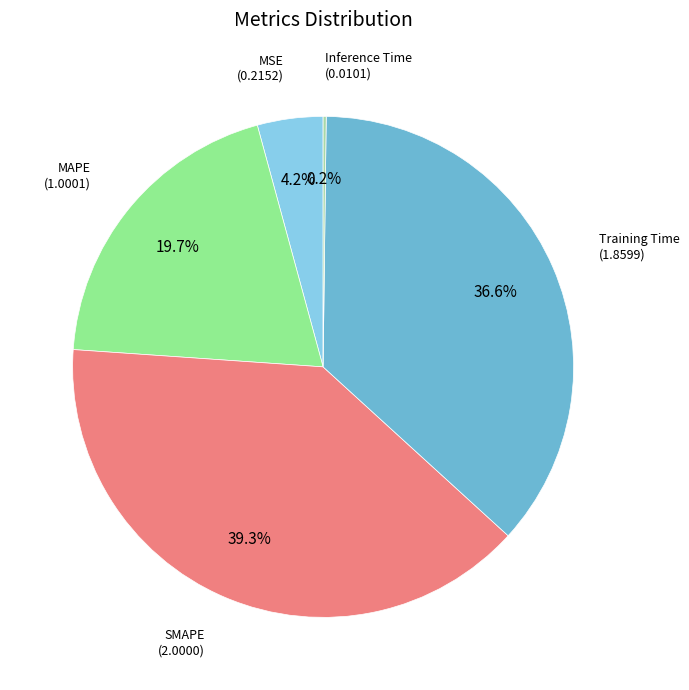

What portion of the pie excludes Training Time?

63.4%